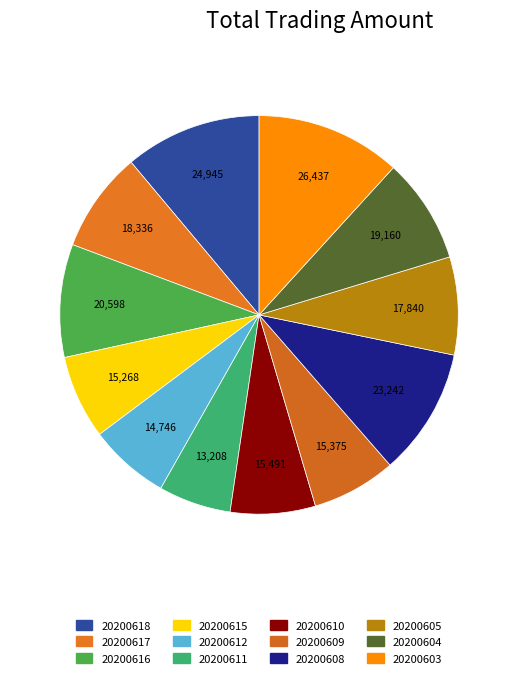

Count the number of slices in the pie.

12